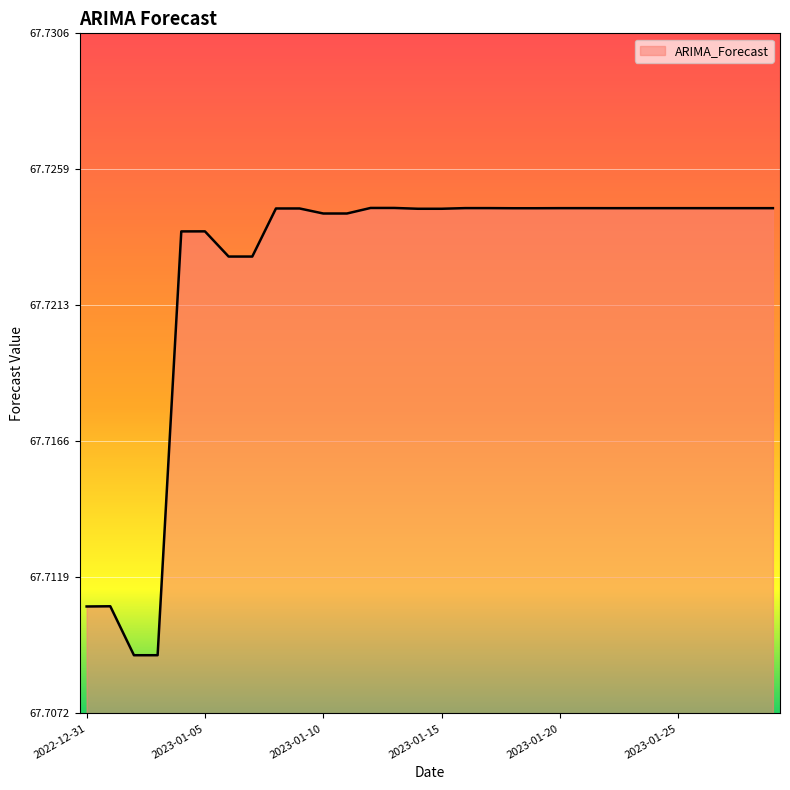

Reading left to right, list all the values displayed in this chart.

67.7	67.7	67.7	67.7	67.7	67.7	67.7	67.7	67.7	67.7	67.7	67.7	67.7	67.7	67.7	67.7	67.7	67.7	67.7	67.7	67.7	67.7	67.7	67.7	67.7	67.7	67.7	67.7	67.7	67.7